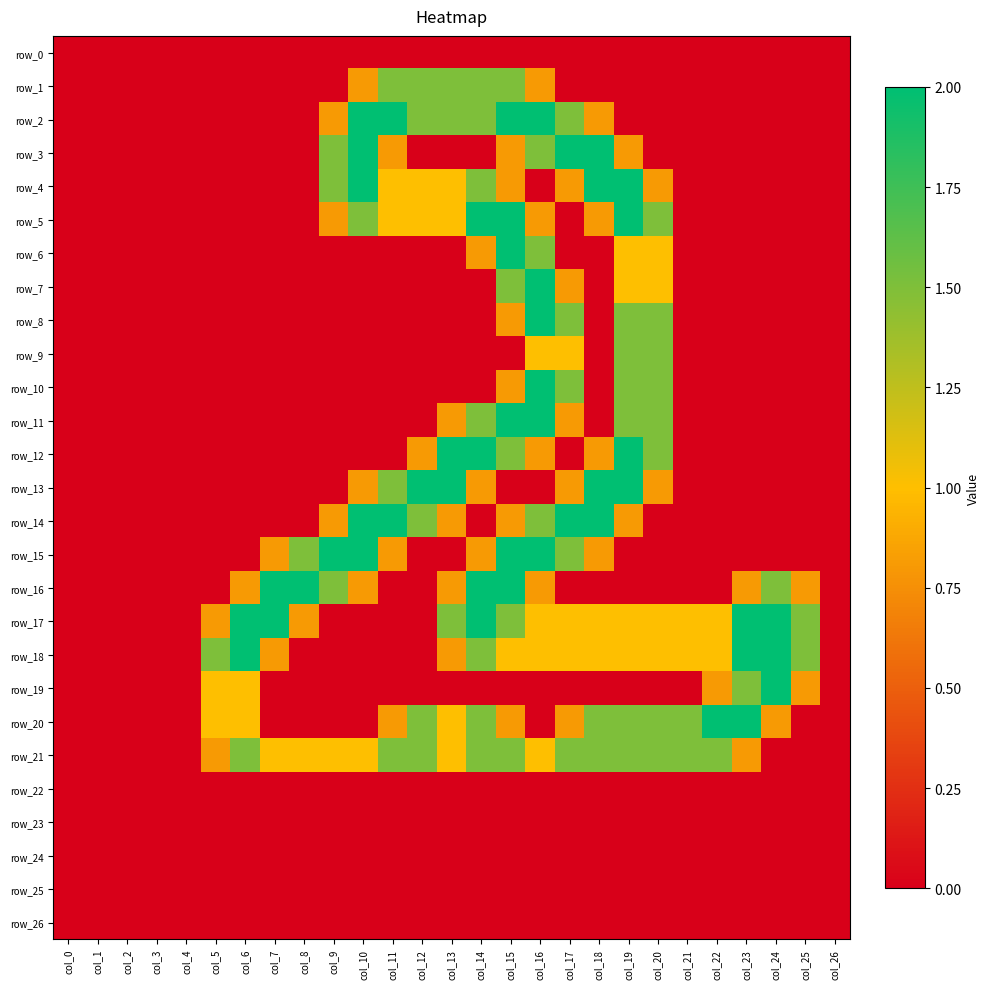

True or false: row_12 has a value of 0.0 at col_6.

True